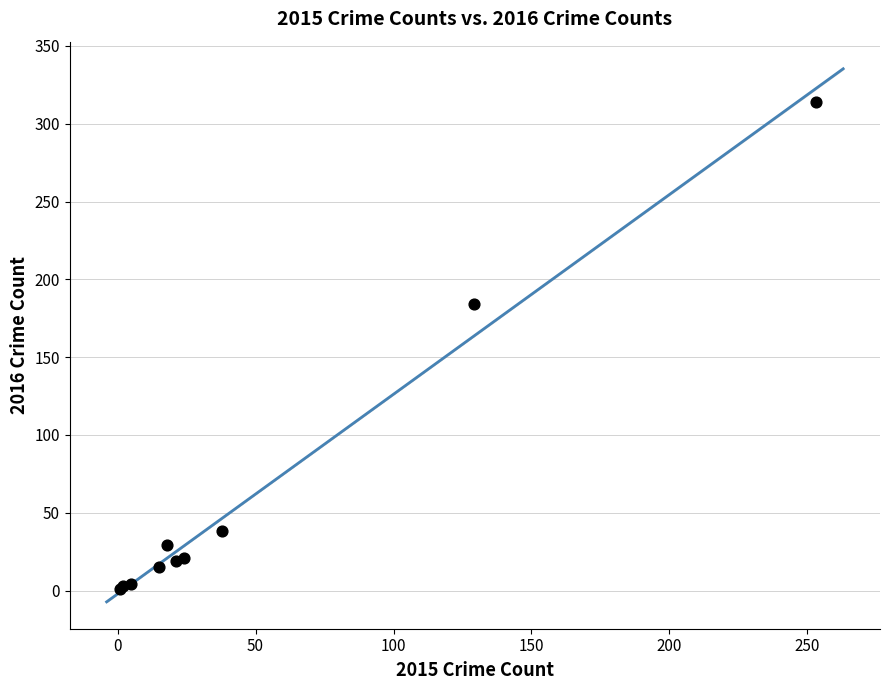

What Y value in the scatter plot is closest to 157?

184